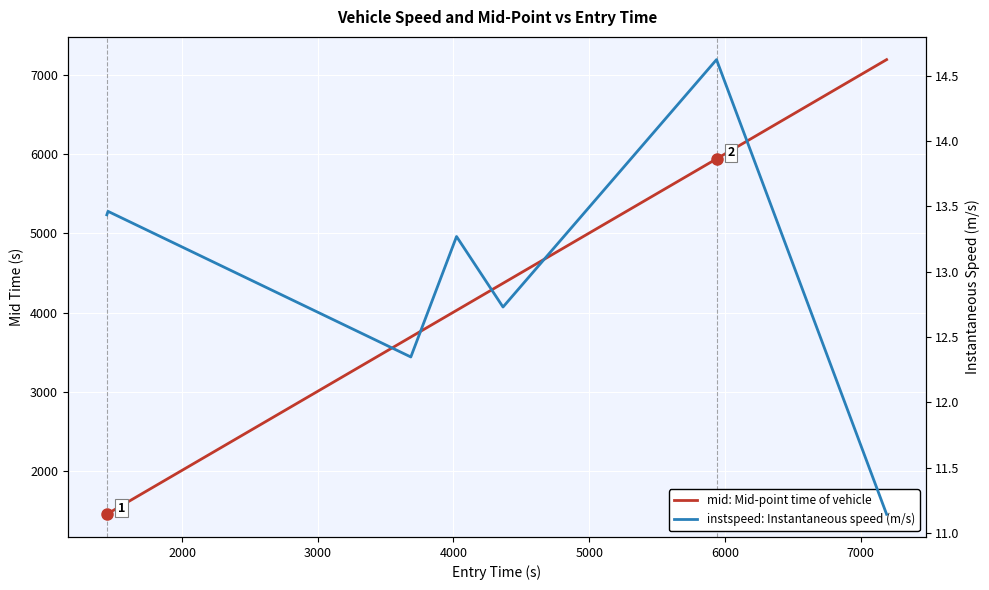

Which label corresponds to the largest value in the chart?

7000